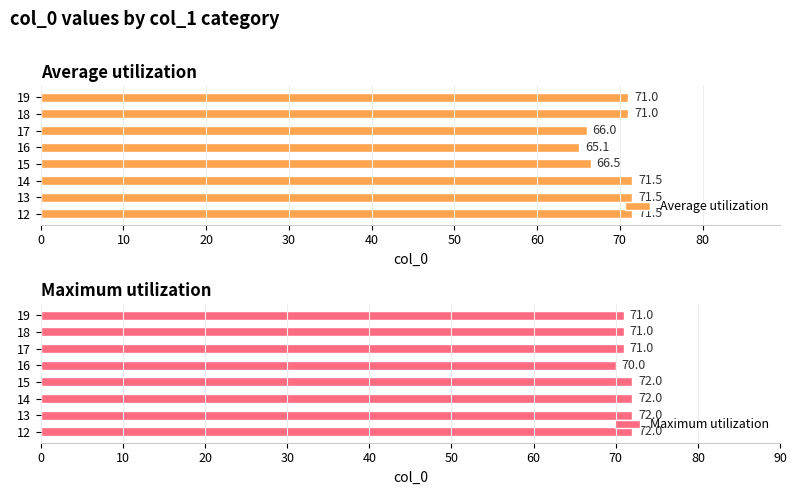

The value of Average utilization at 15 is 25.9. True or false?

False